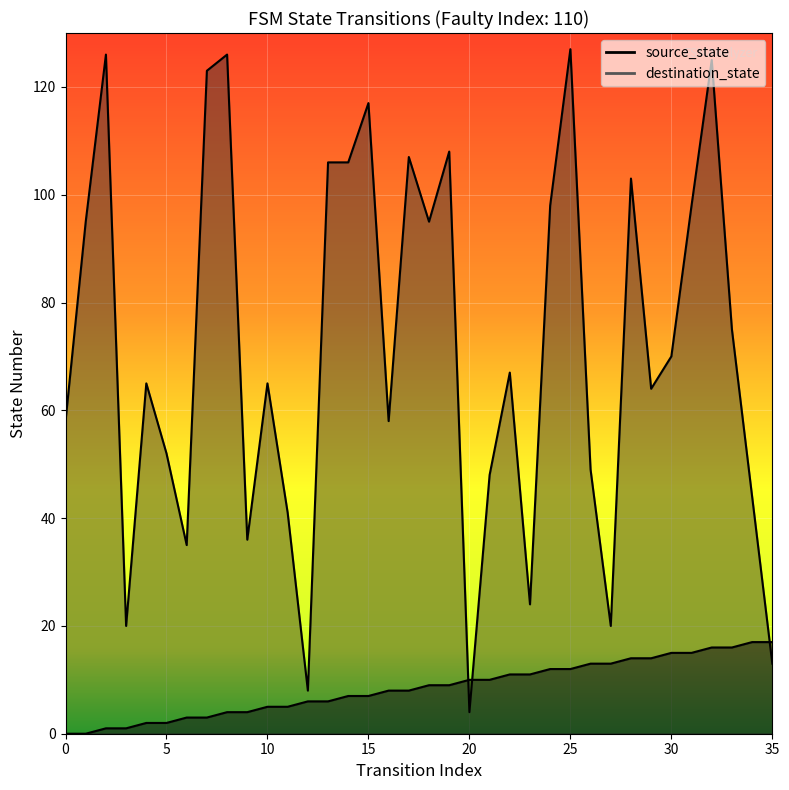

What is the sum of the destination_state values at 19 and 26?

157